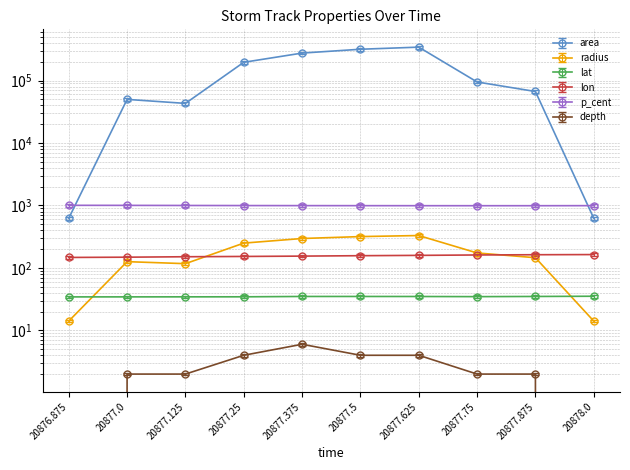

Is it true that depth equals 2.5 at 20877.125?

False